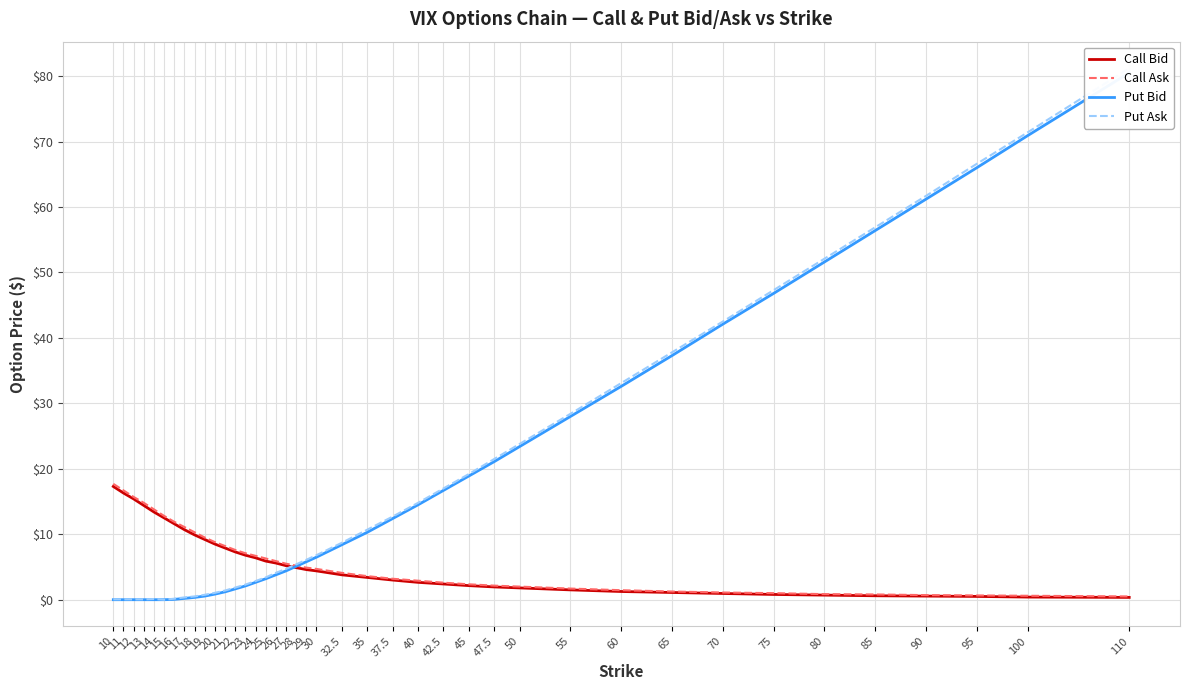

What is the average value of the Put Ask series?

18.7